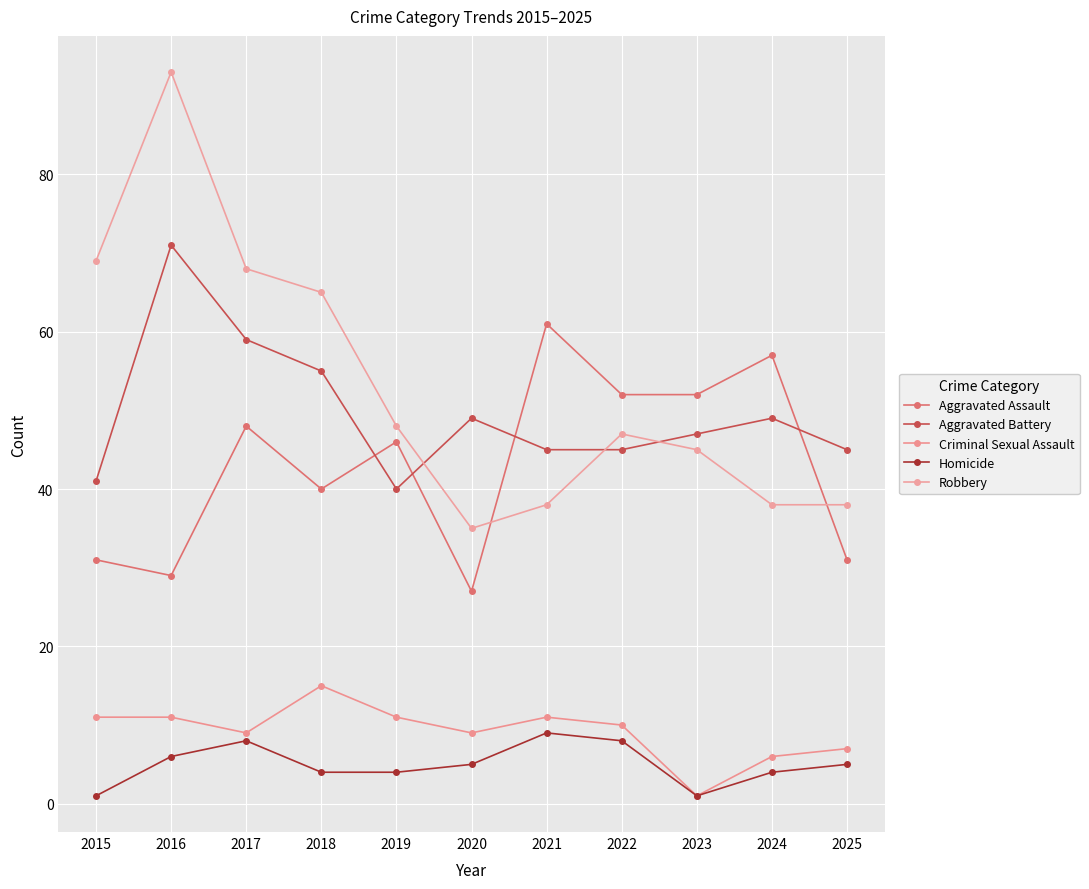

At which label does Homicide first exceed 5?

2016